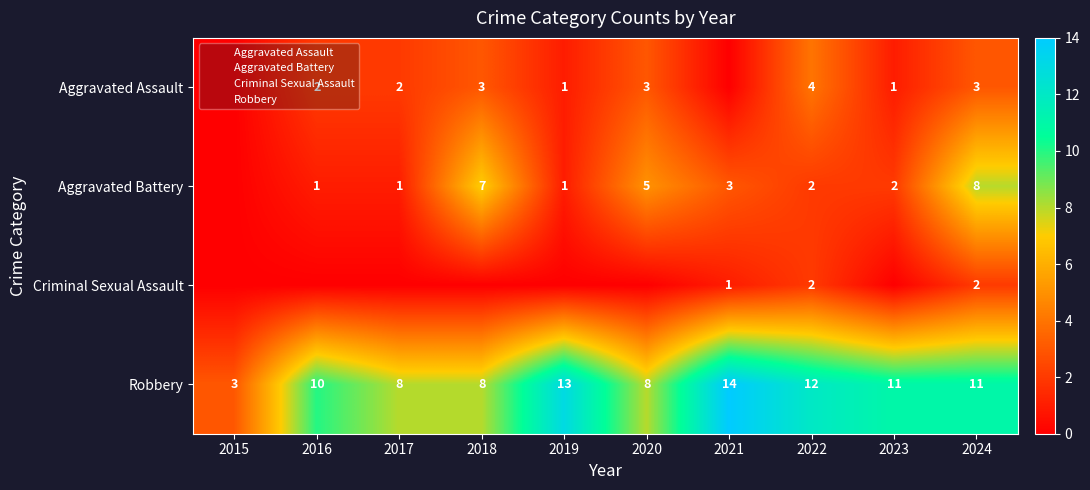

Between 2018 and 2022, which series saw the biggest shift?

Aggravated Battery